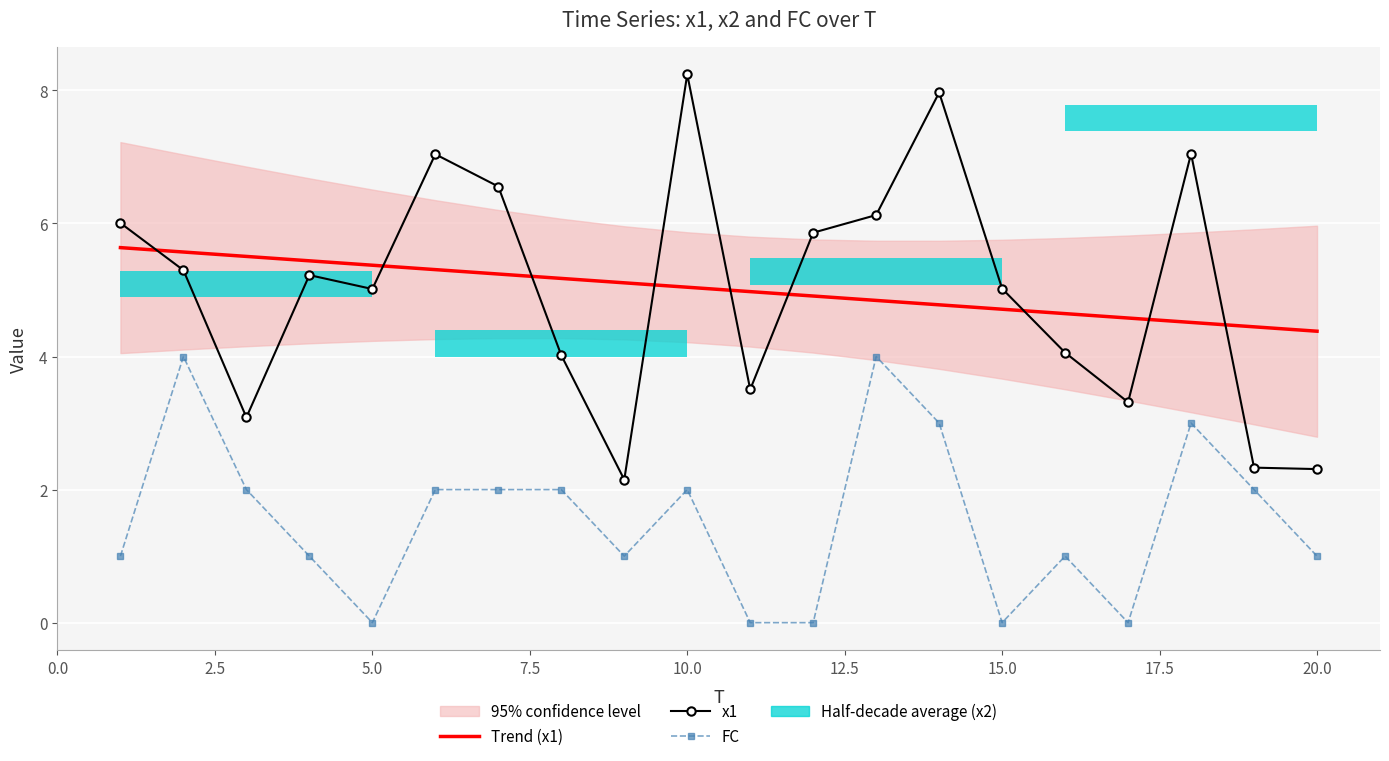

What is the value of the FC bar at the 10th from the left?

2.0